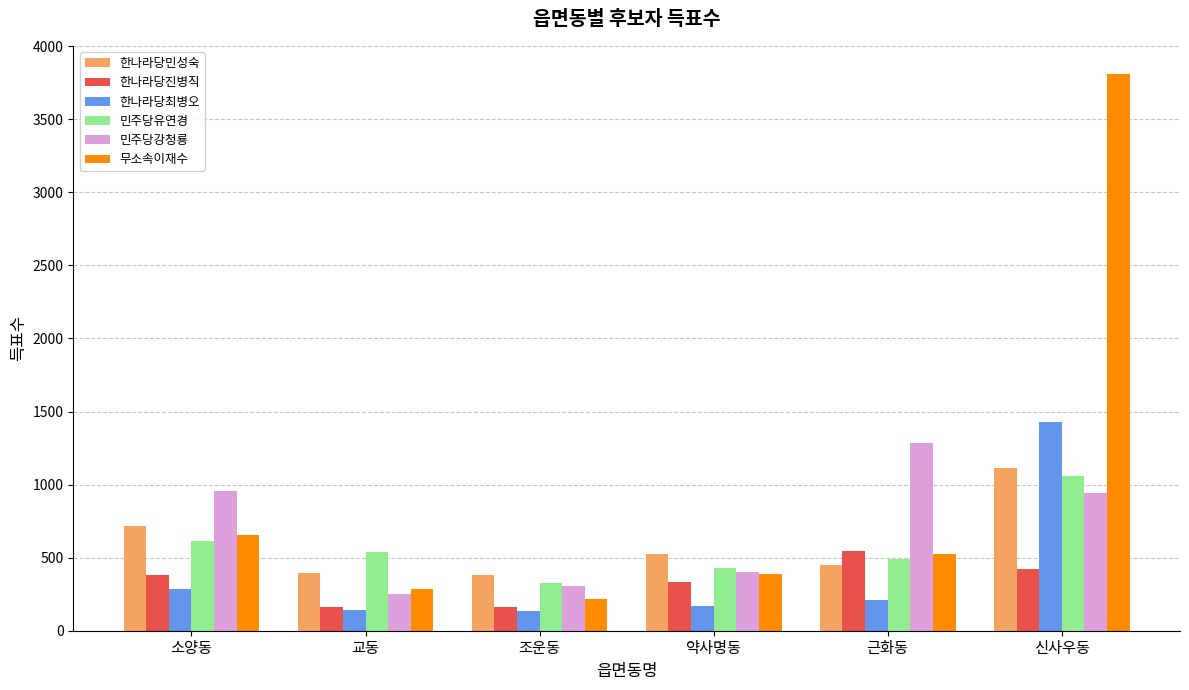

How many values in the 무소속이재수 series are below 528?

3